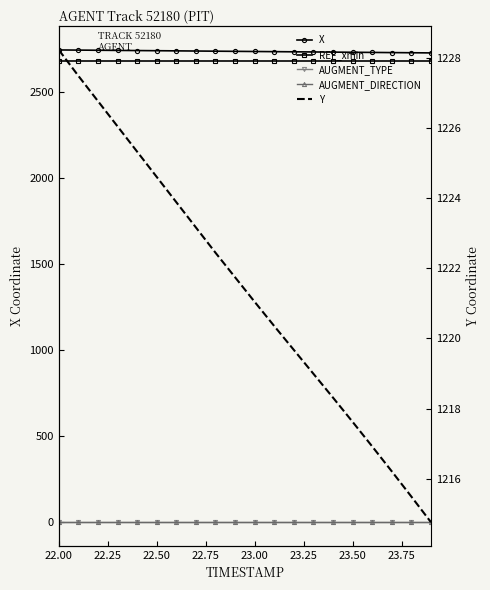

Rank the series at 22.75 from highest to lowest value.

X, REF_xmin, Y, AUGMENT_TYPE, AUGMENT_DIRECTION